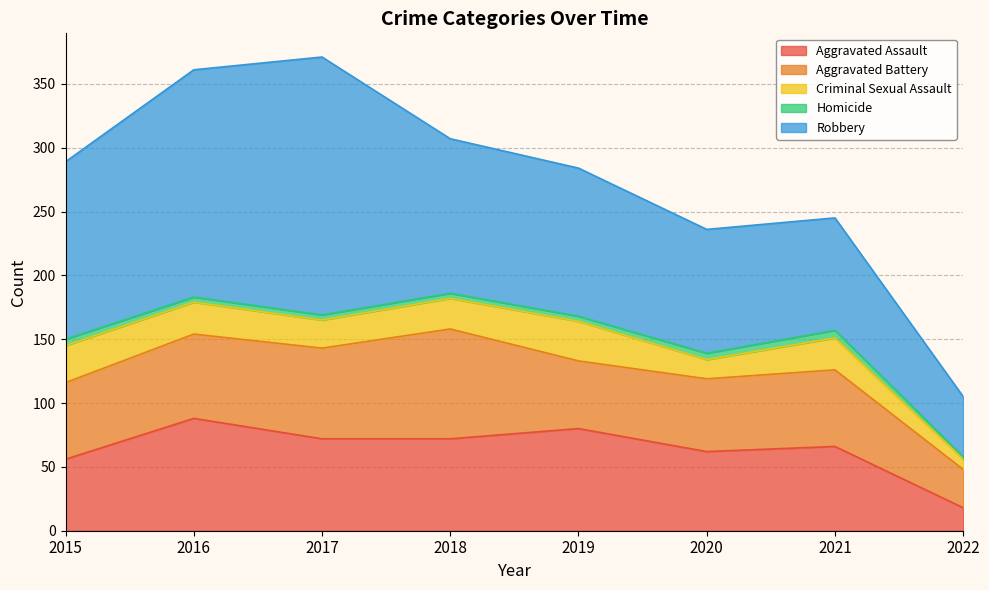

Reading left to right, list all the values displayed in this chart.

Aggravated Assault: 2015=56	2016=88	2017=72	2018=72	2019=80	2020=62	2021=66	2022=18
Aggravated Battery: 2015=60	2016=66	2017=71	2018=86	2019=53	2020=57	2021=60	2022=30
Criminal Sexual Assault: 2015=29	2016=25	2017=22	2018=24	2019=31	2020=15	2021=25	2022=8
Homicide: 2015=5	2016=4	2017=4	2018=4	2019=4	2020=5	2021=6	2022=2
Robbery: 2015=139	2016=178	2017=202	2018=121	2019=116	2020=97	2021=88	2022=47